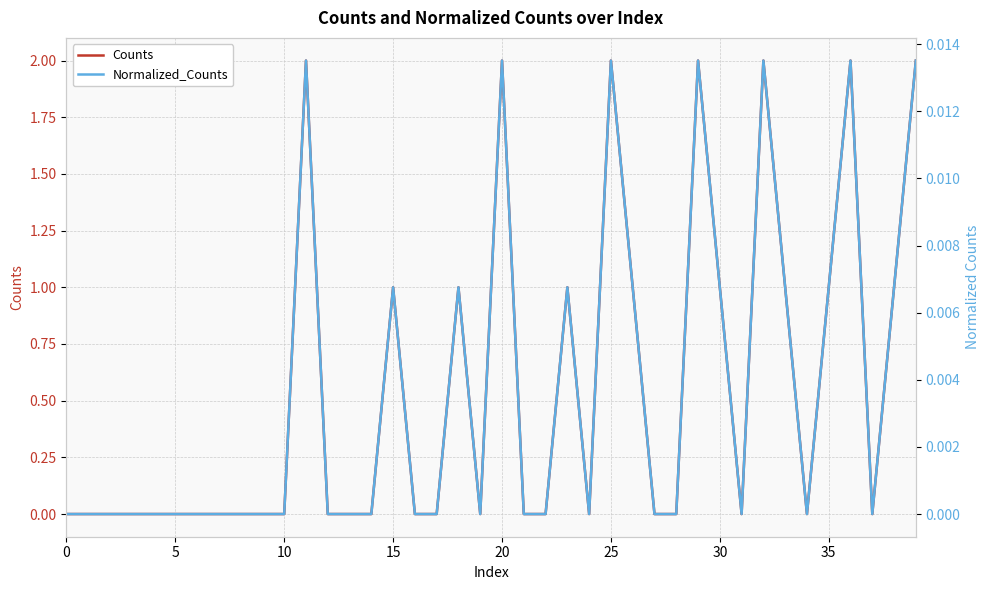

What is the sum of all Counts values?

22.0